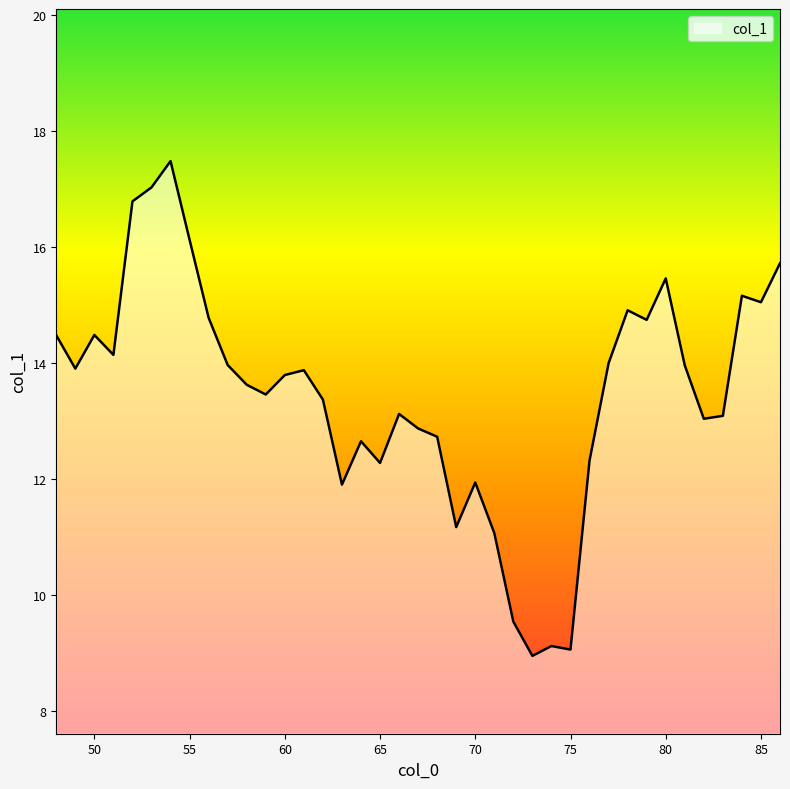

What is the maximum value shown in the chart?

17.5